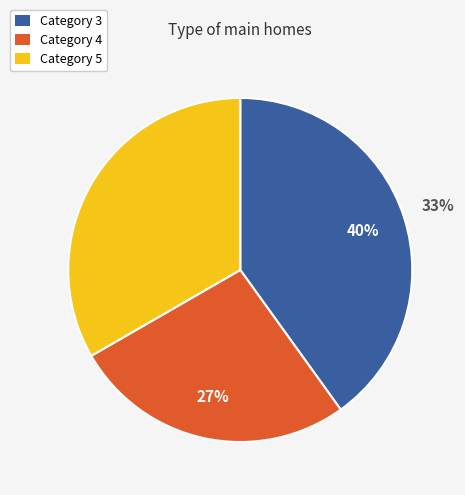

Is there any slice that represents more than half of the pie?

No